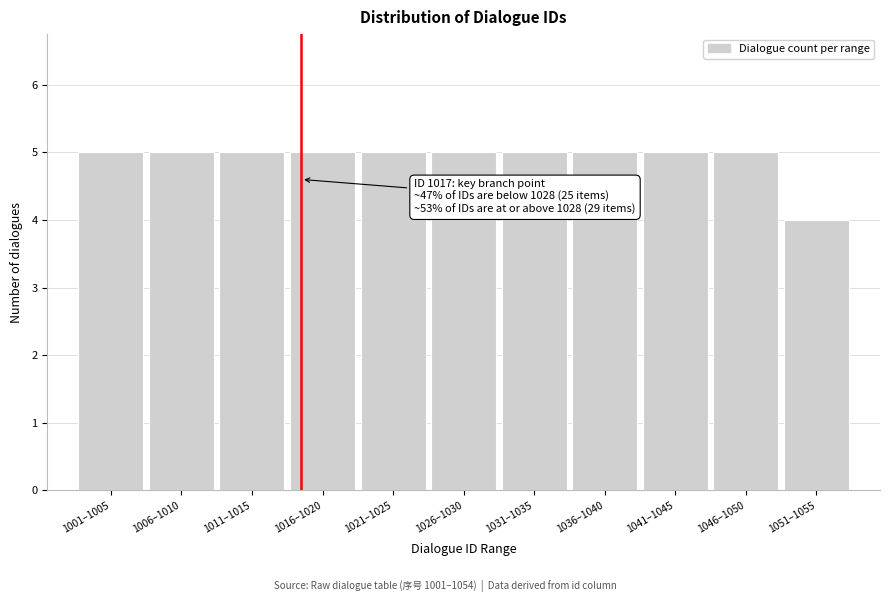

Reading left to right, extract all data points from this chart.

1001–1005=5	1006–1010=5	1011–1015=5	1016–1020=5	1021–1025=5	1026–1030=5	1031–1035=5	1036–1040=5	1041–1045=5	1046–1050=5	1051–1055=4